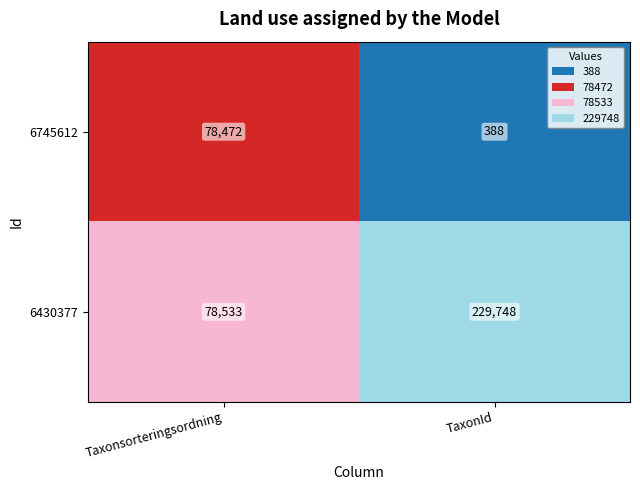

What is the highest value of the 6430377 series?

229748